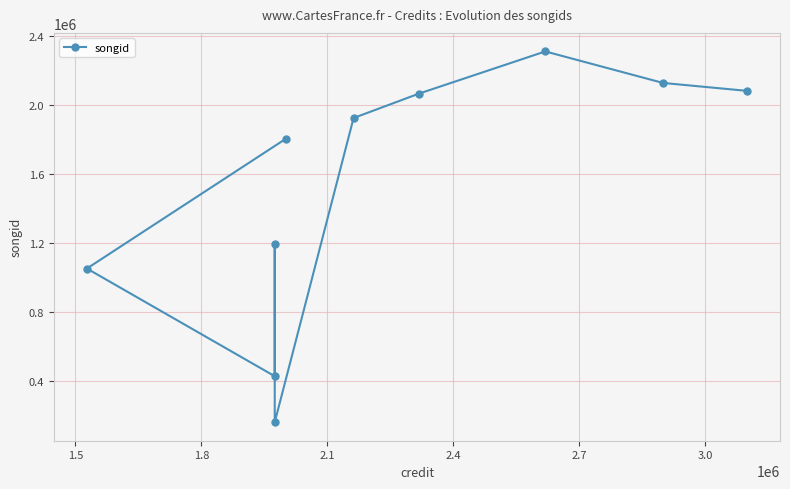

What is the greatest value displayed?

2312502